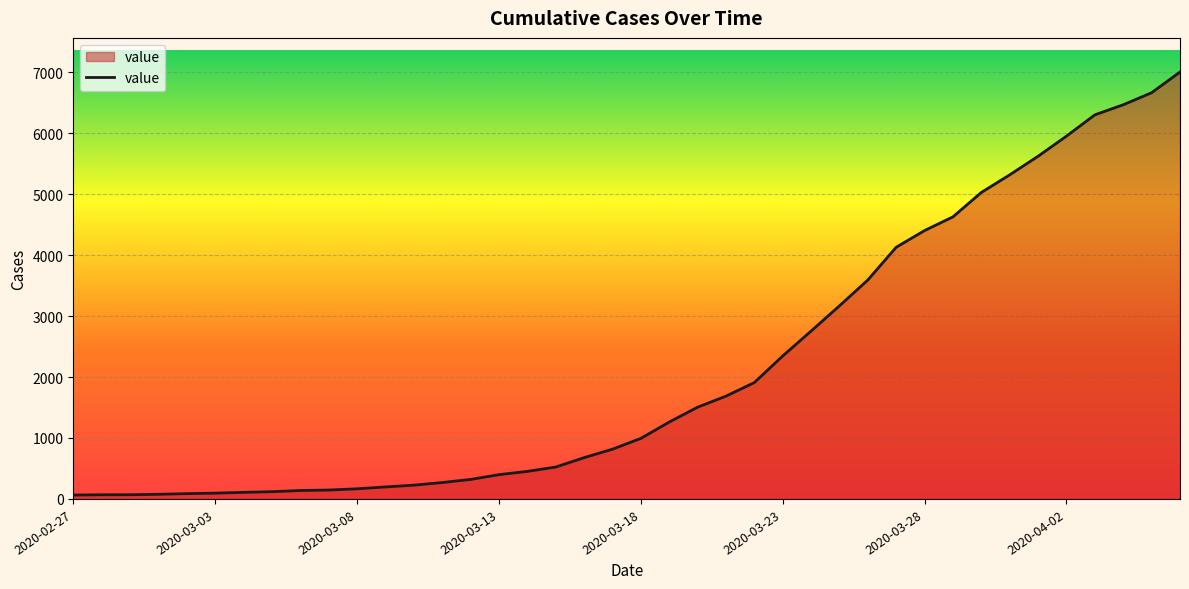

What is the maximum value shown in the chart?

7003